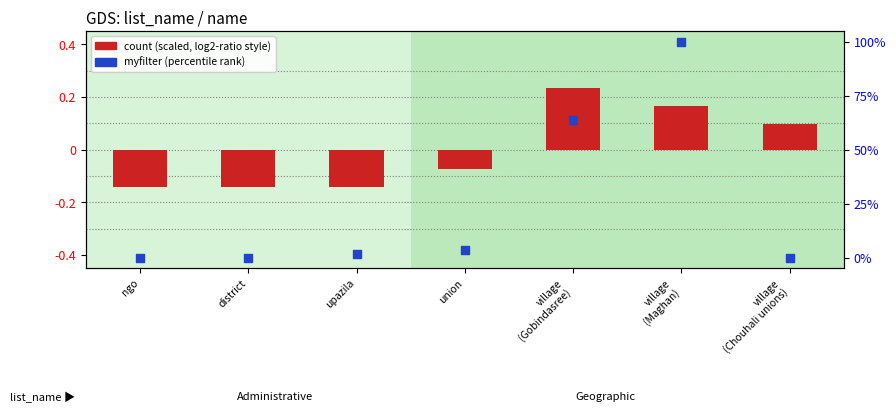

Which series has the largest total across all categories?

myfilter (percentile)